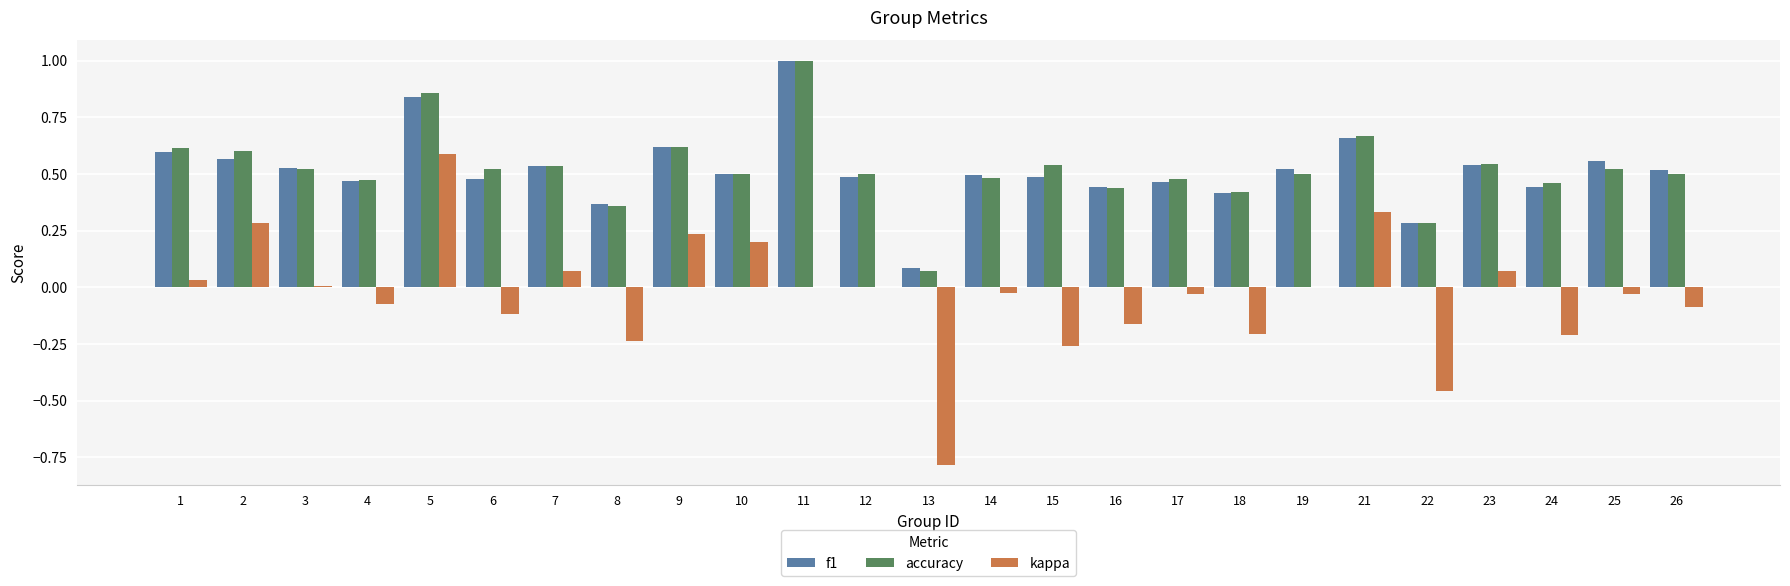

What is the sum of the accuracy values at 7 and 9?

1.2